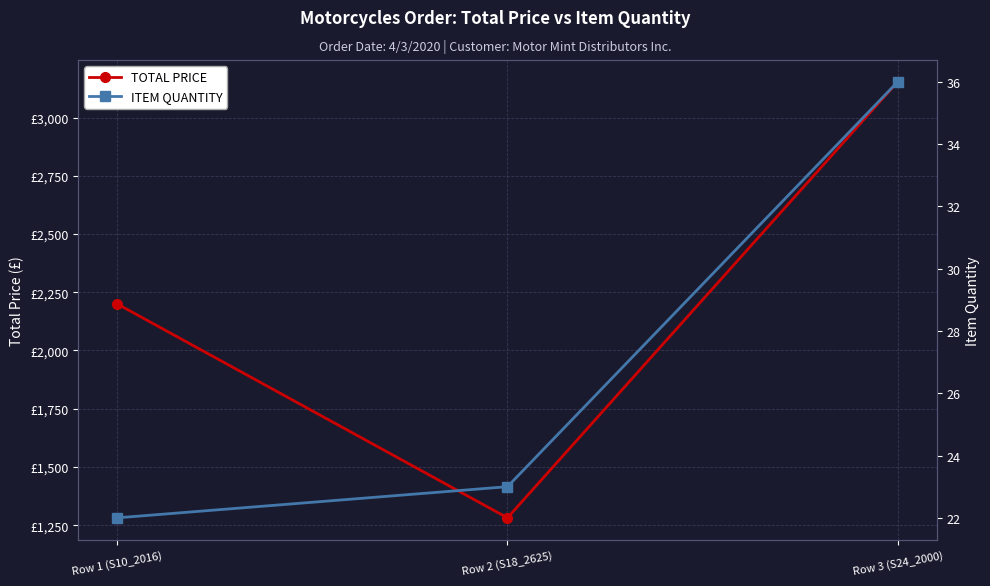

Reading right to left, list all the values displayed in this chart.

TOTAL PRICE: Row 3 (S24_2000)=3153.6	Row 2 (S18_2625)=1281.6	Row 1 (S10_2016)=2200.0
ITEM QUANTITY: Row 3 (S24_2000)=36.0	Row 2 (S18_2625)=23.0	Row 1 (S10_2016)=22.0